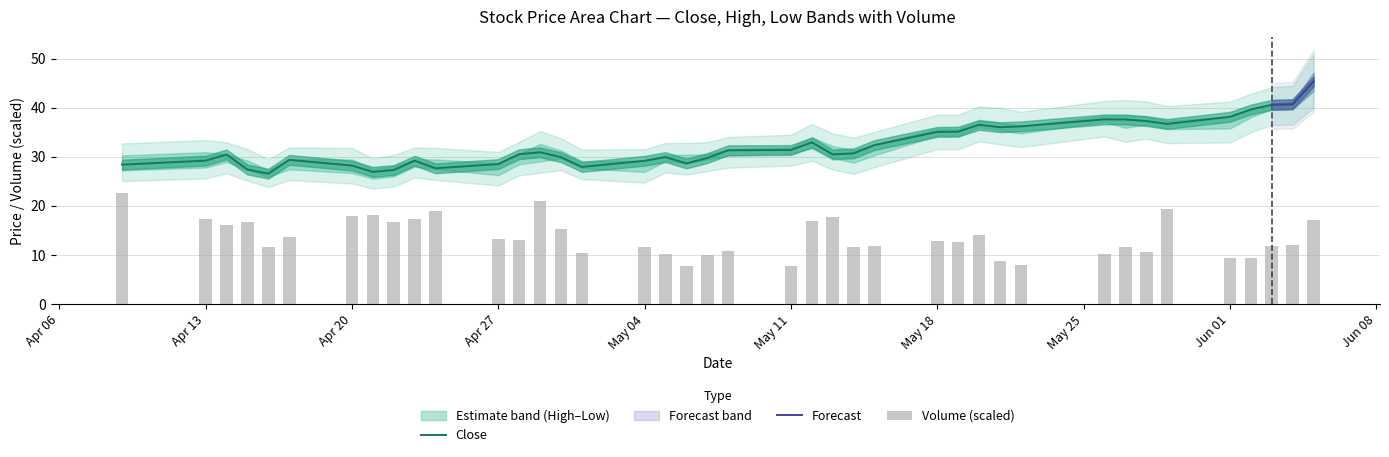

What is the minimum value for Close?

26.6